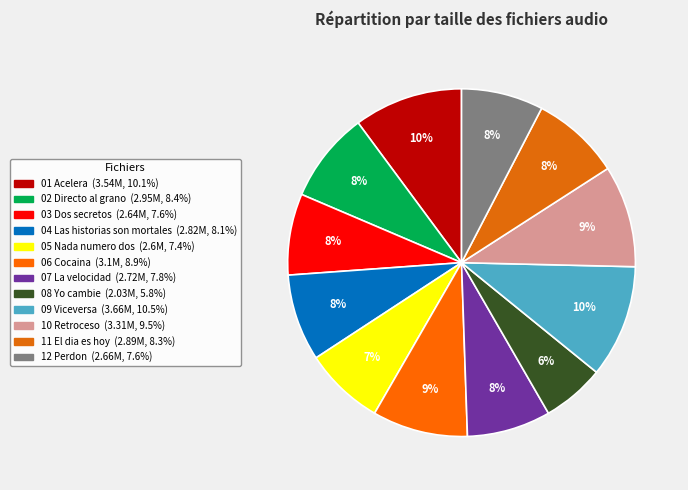

Count the number of slices in the pie.

12